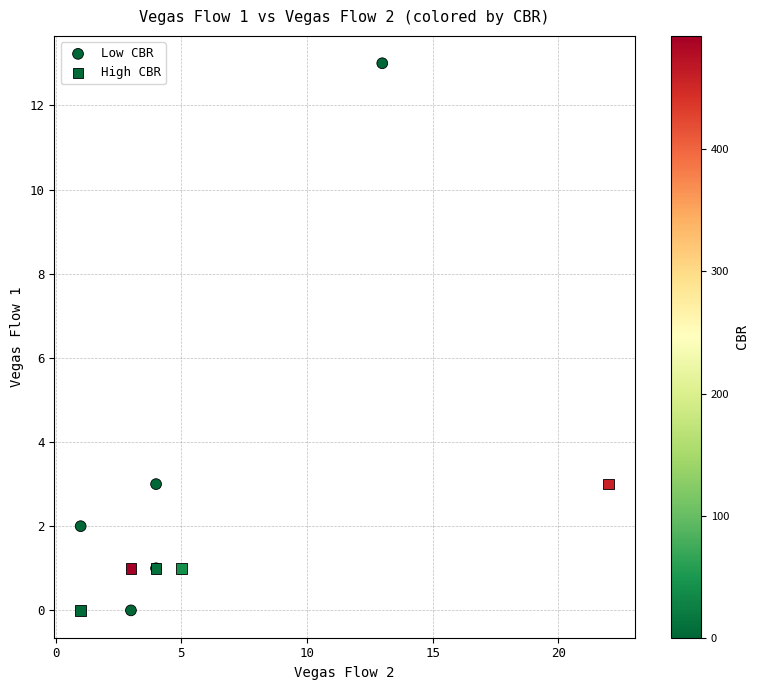

Which series has the largest Y range (max minus min)?

Low CBR